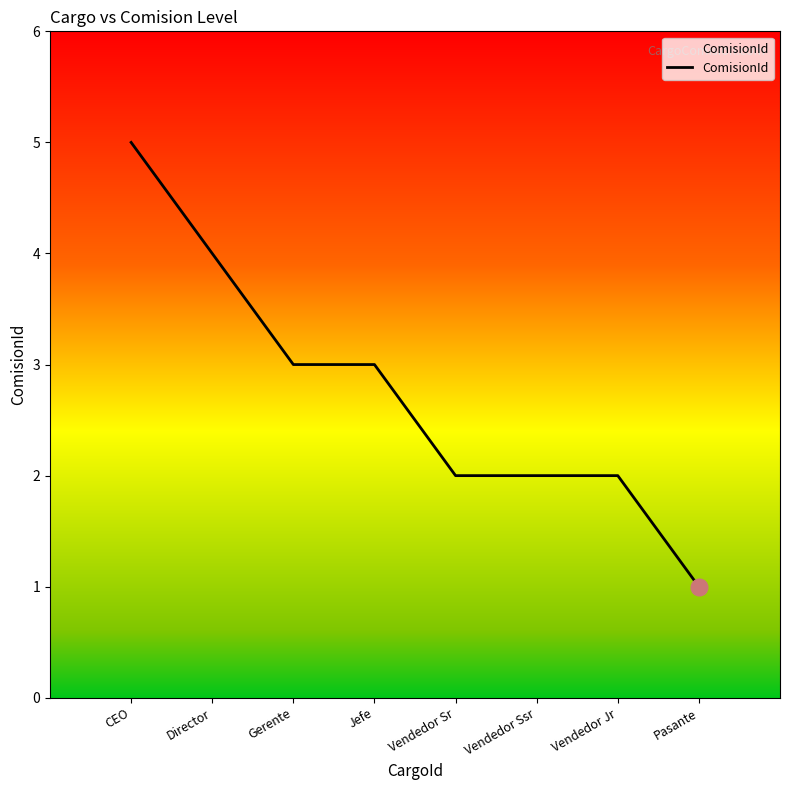

Does the chart have visible grid lines?

No